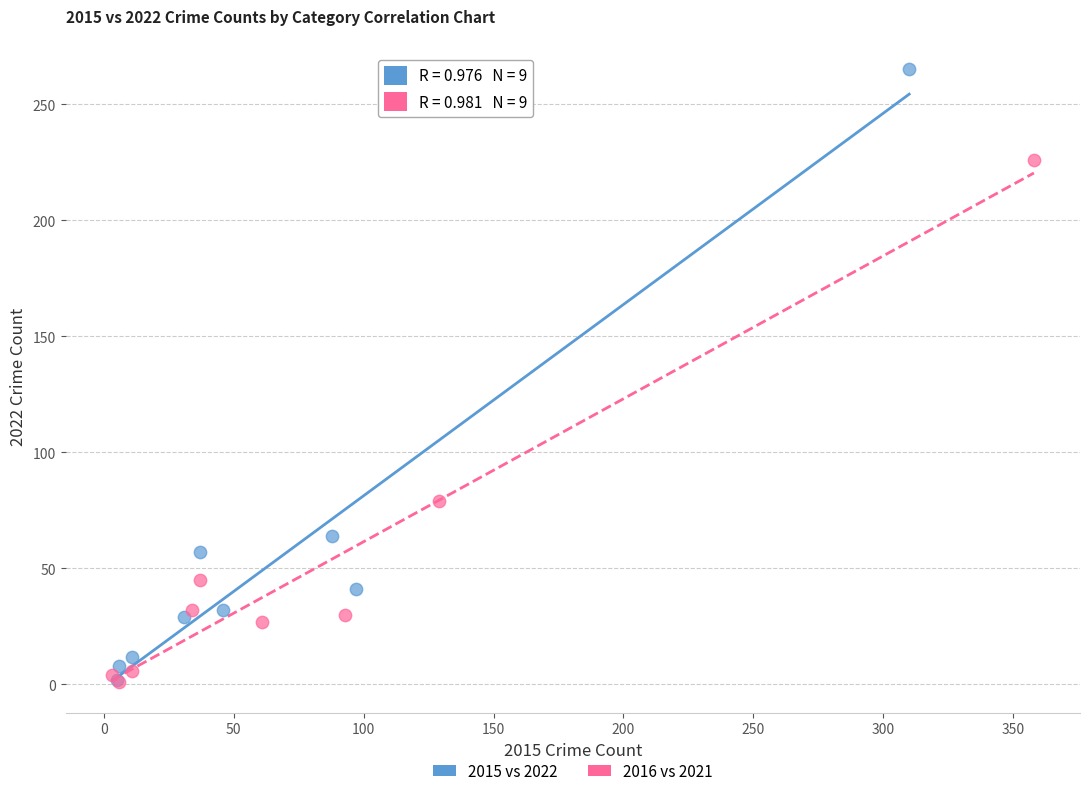

Which series contains the highest Y value?

2015 vs 2022